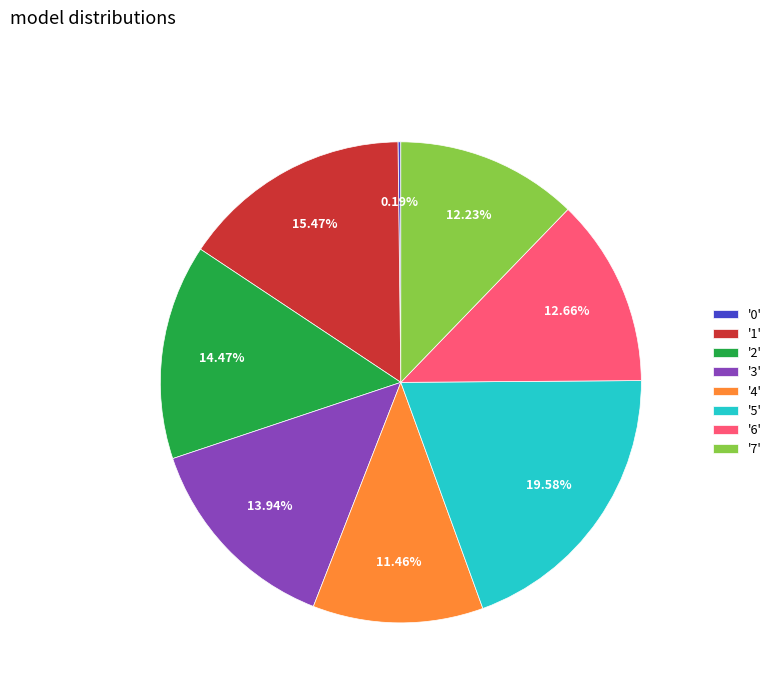

Which has a higher value, '5' or '7'?

'5'